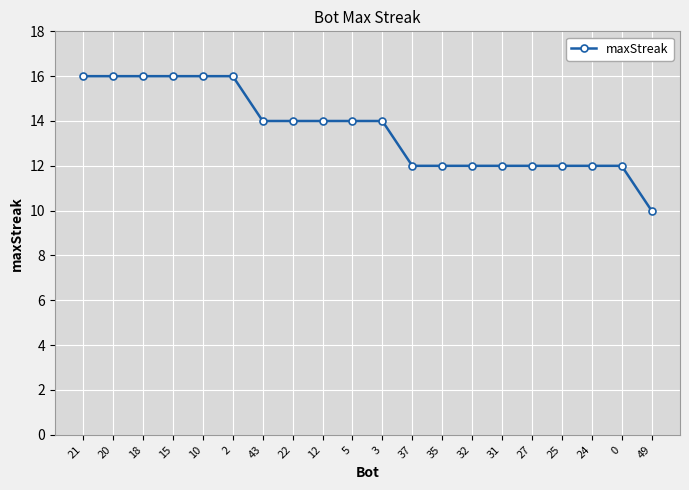

Approximately how many times larger is the value at 3 compared to 5?

1.0